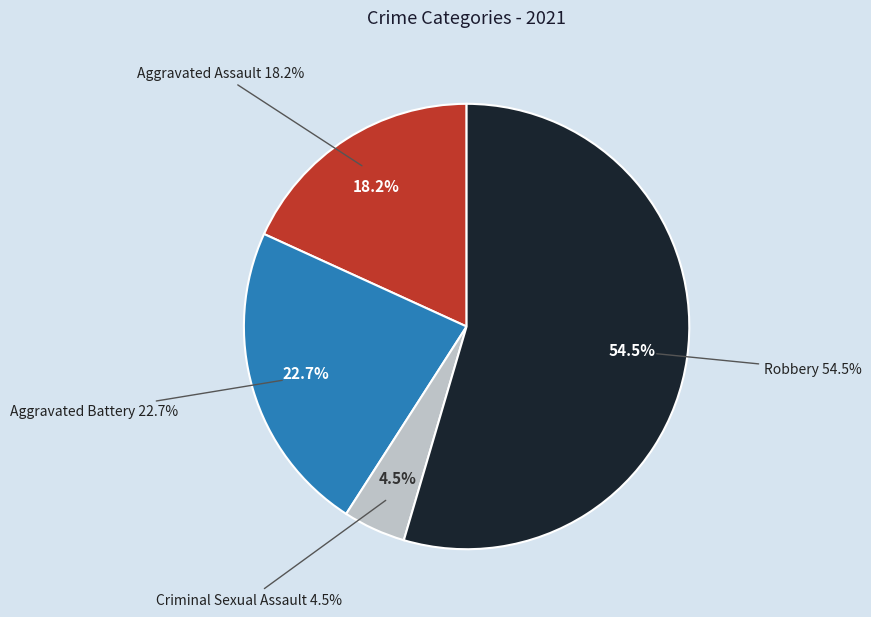

What percentage do Robbery and Aggravated Assault together represent?

72.7%